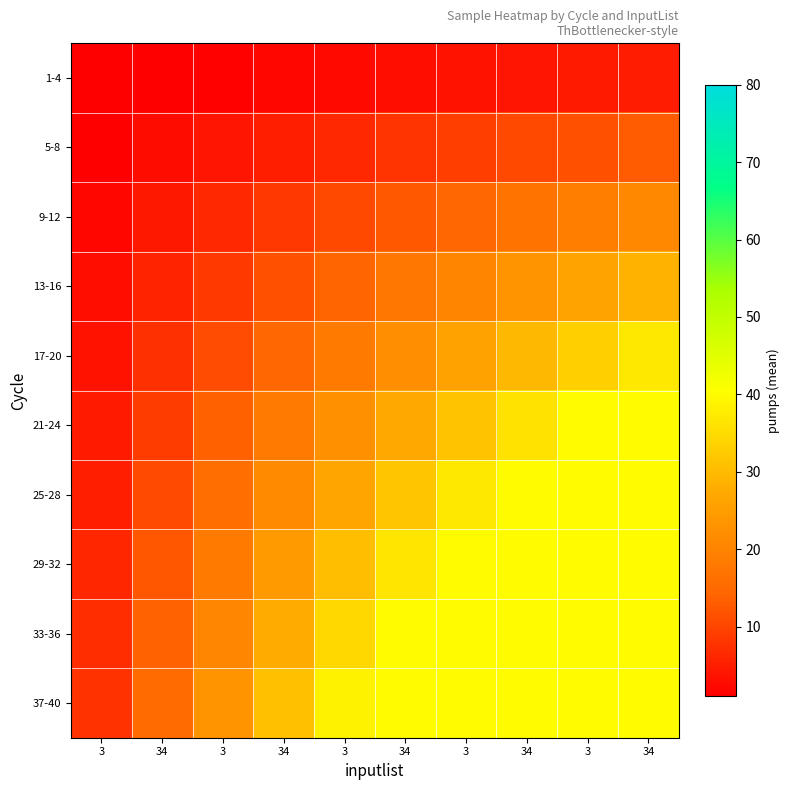

Between 3 and 3, which is larger?

3